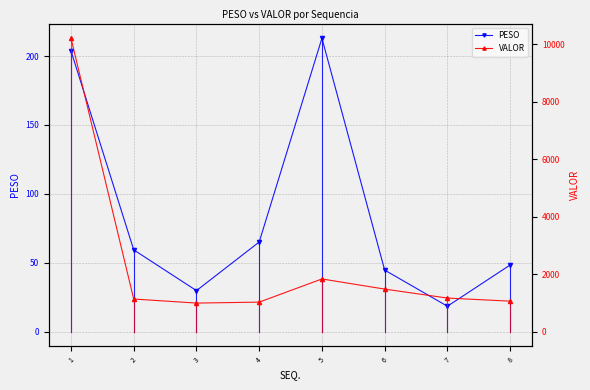

Which label corresponds to the smallest value in the chart?

7